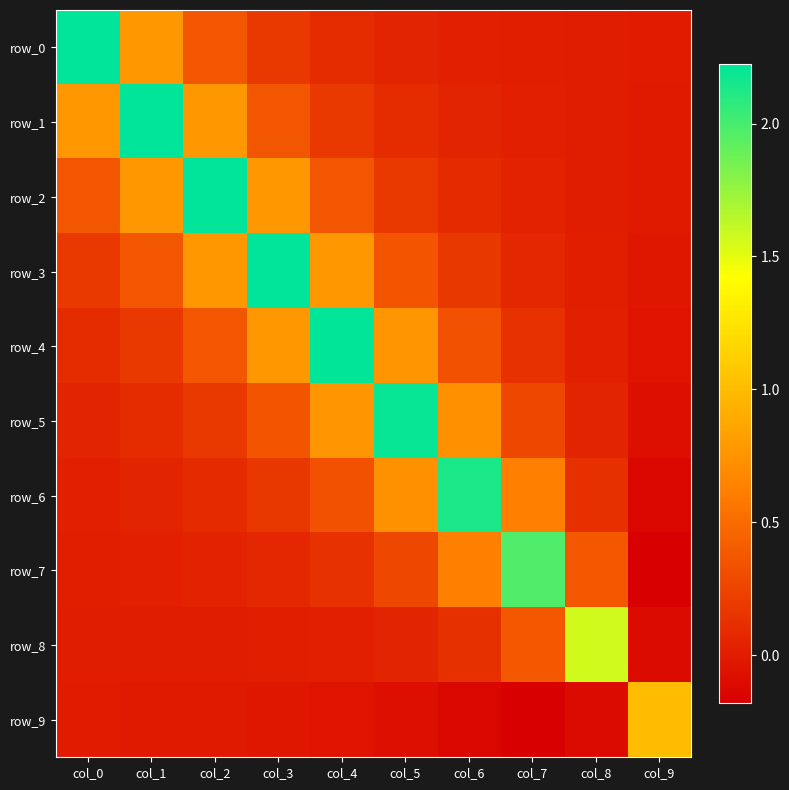

Rank the series at col_0 from lowest to highest value.

row_9, row_8, row_7, row_6, row_5, row_4, row_3, row_2, row_1, row_0